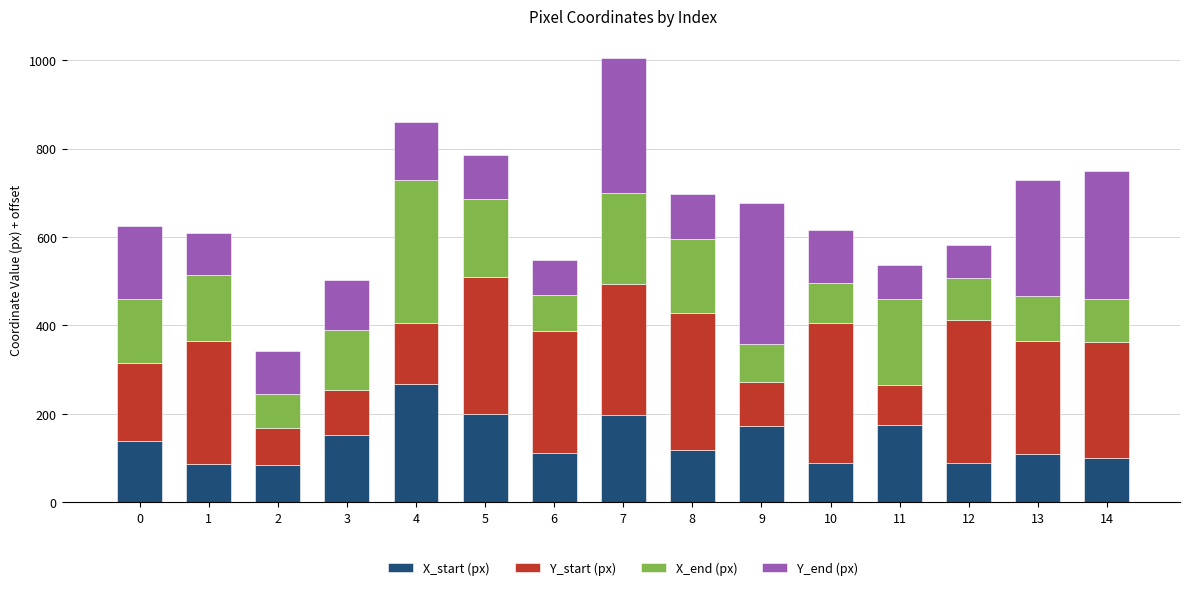

At which category is the sum across all series the highest?

7